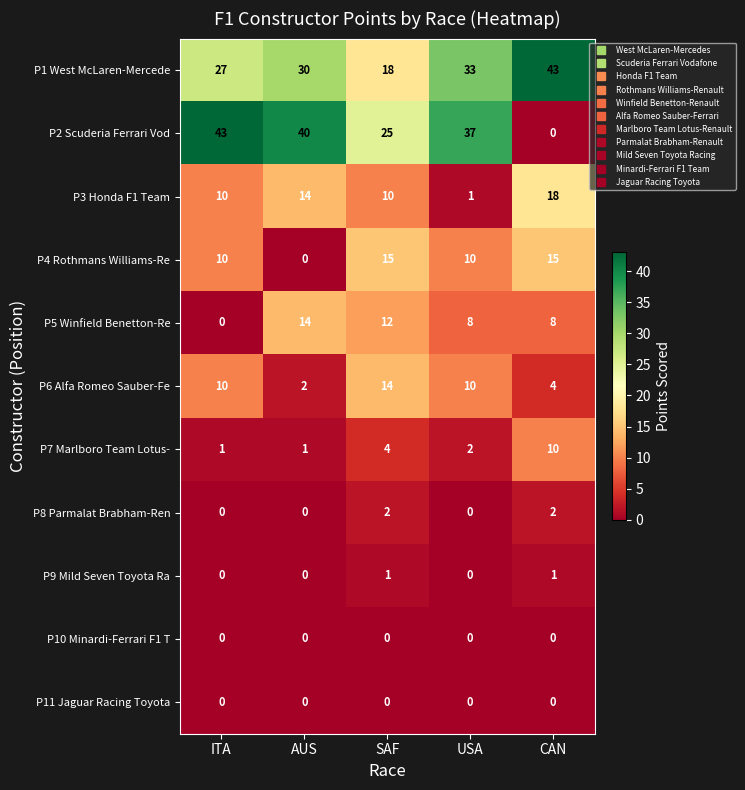

What is the greatest value displayed?

43